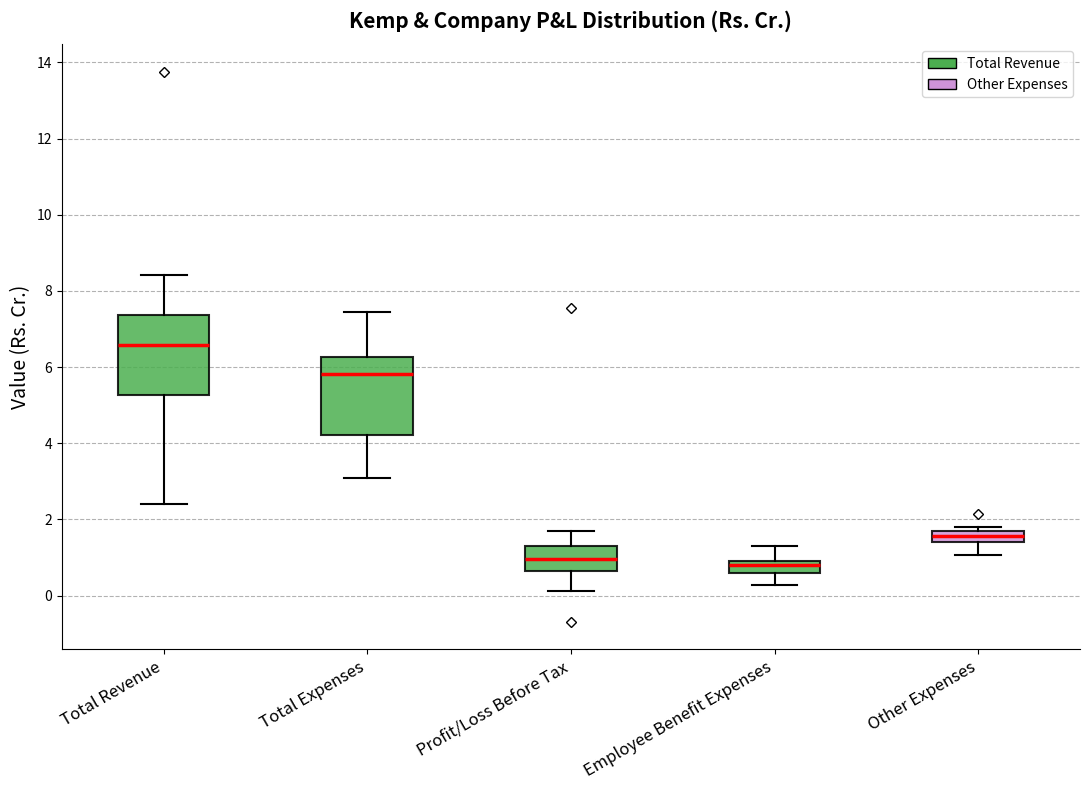

Where does the median line of the box for Profit/Loss Before Tax sit on the y-axis? The values are not printed on the chart, so give them approximately, as read against the axis.

1.0